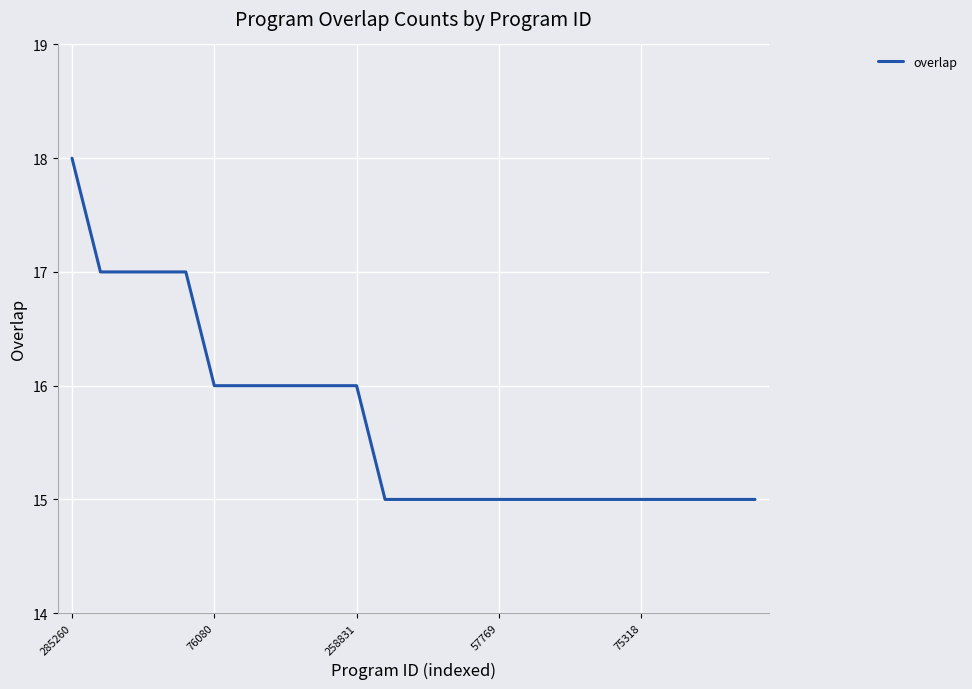

Reading right to left, what are all the values shown in this chart?

15	15	15	15	15	15	15	15	15	15	15	15	15	15	16	16	16	16	16	16	17	17	17	17	18